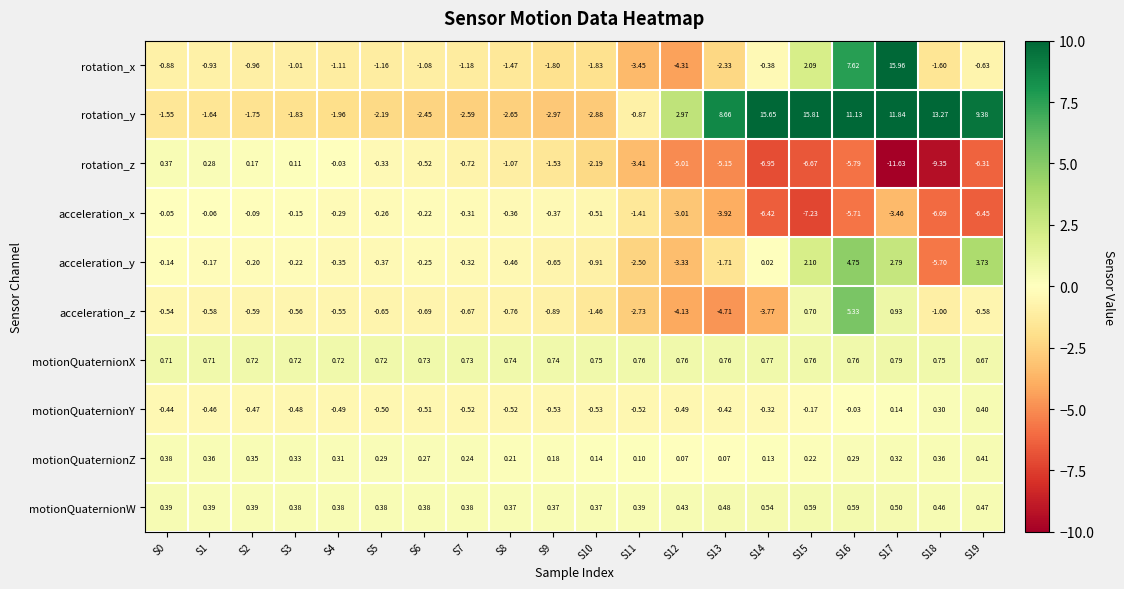

Rank the series by their maximum value, from highest to lowest.

rotation_x, rotation_y, acceleration_z, acceleration_y, motionQuaternionX, motionQuaternionW, motionQuaternionZ, motionQuaternionY, rotation_z, acceleration_x